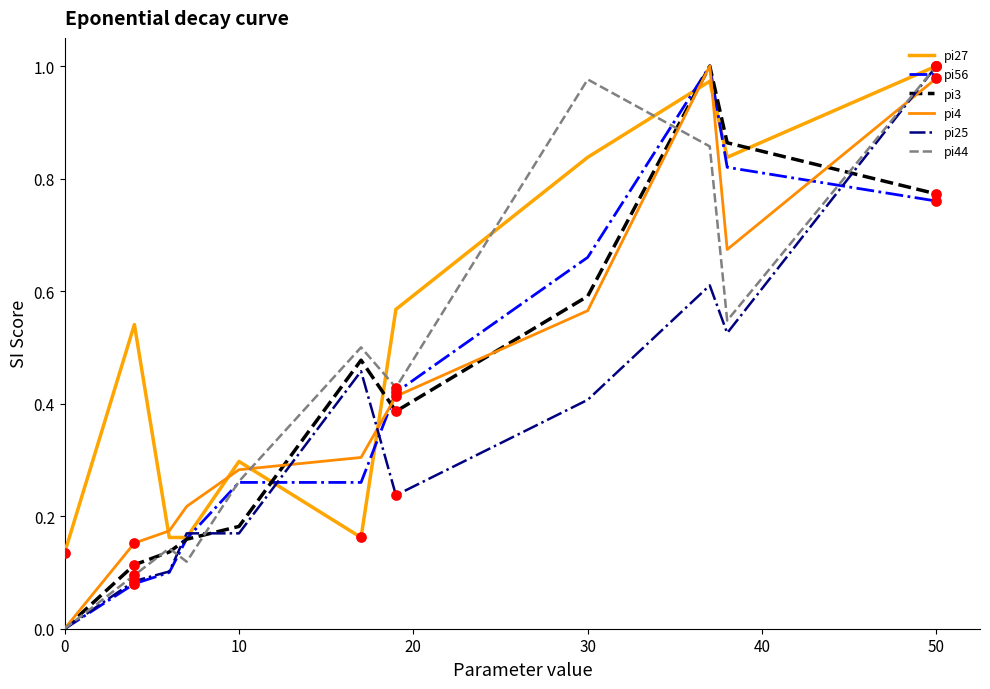

What are all the series names shown in the legend?

pi27, pi56, pi3, pi4, pi25, pi44